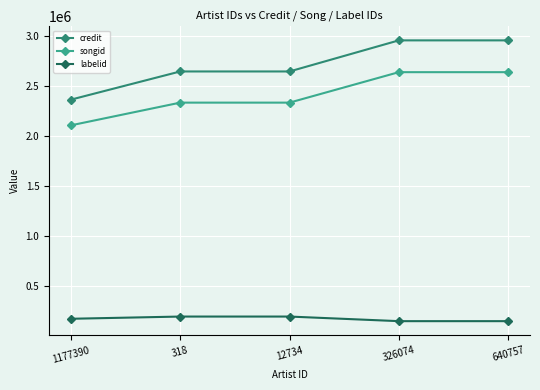

What is the difference between the maximum and minimum values in the labelid series?

46107